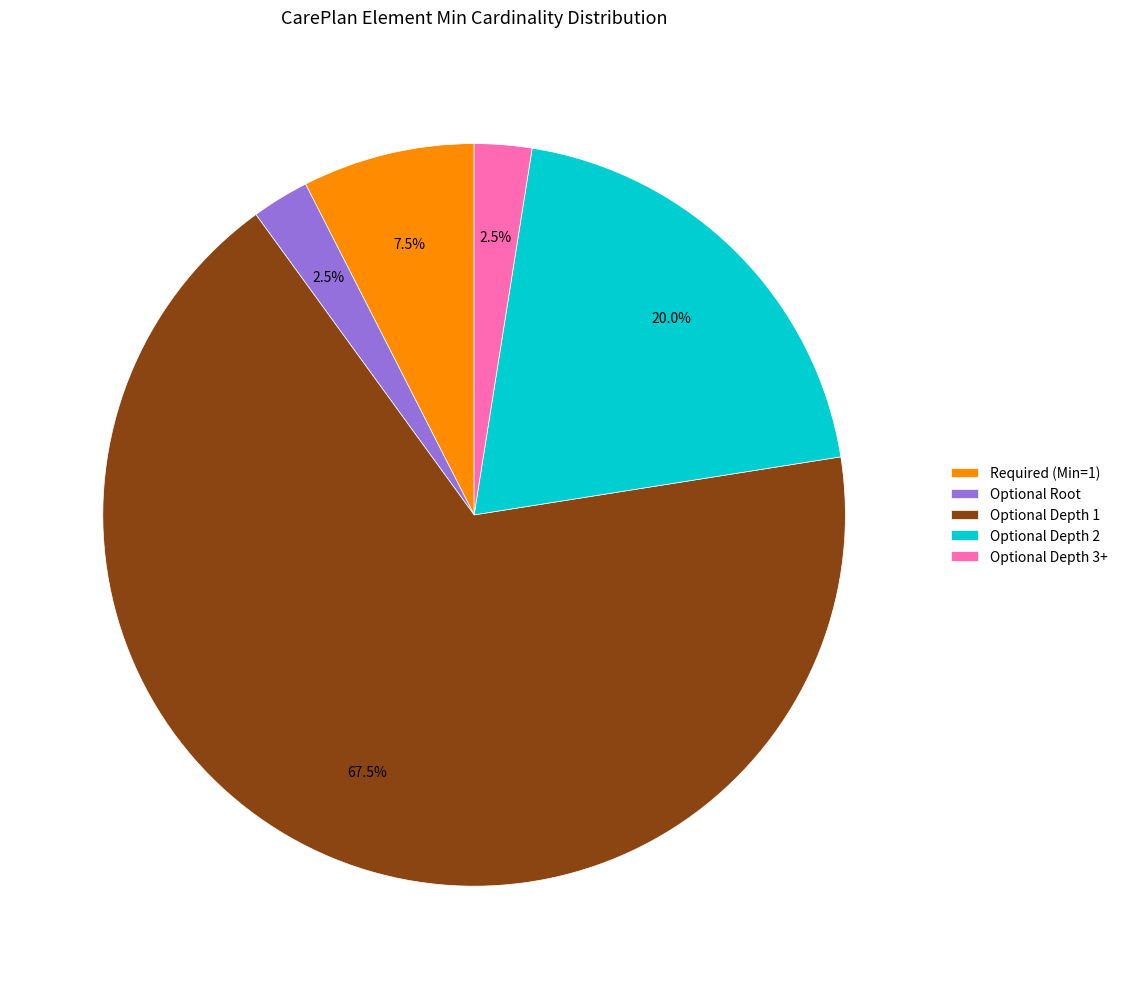

How much of the chart is everything except Optional Root?

97.5%